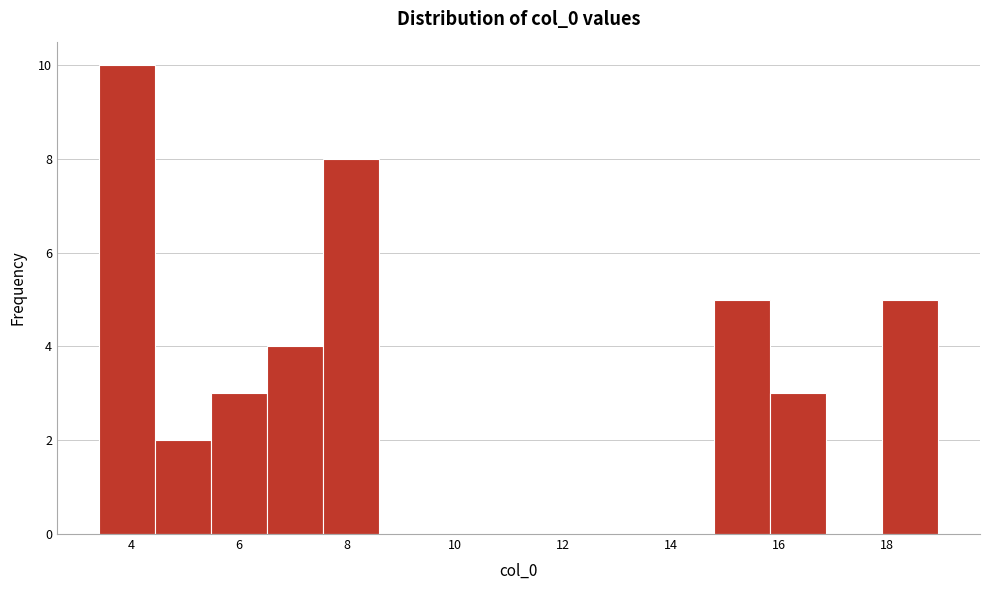

Reading left to right, list every bar in this chart as the range it spans on the x-axis followed by its height. Neither the bar edges nor the heights are printed on the chart, so give them approximately, as read against the axes.

3.4 to 4.4: 10
4.4 to 5.4: 2
5.4 to 6.6: 3
6.6 to 7.6: 4
7.6 to 8.6: 8
8.6 to 9.6: 0
9.6 to 10.6: 0
10.6 to 11.6: 0
11.6 to 12.8: 0
12.8 to 13.8: 0
13.8 to 14.8: 0
14.8 to 15.8: 5
15.8 to 16.8: 3
16.8 to 18.0: 0
18.0 to 19.0: 5